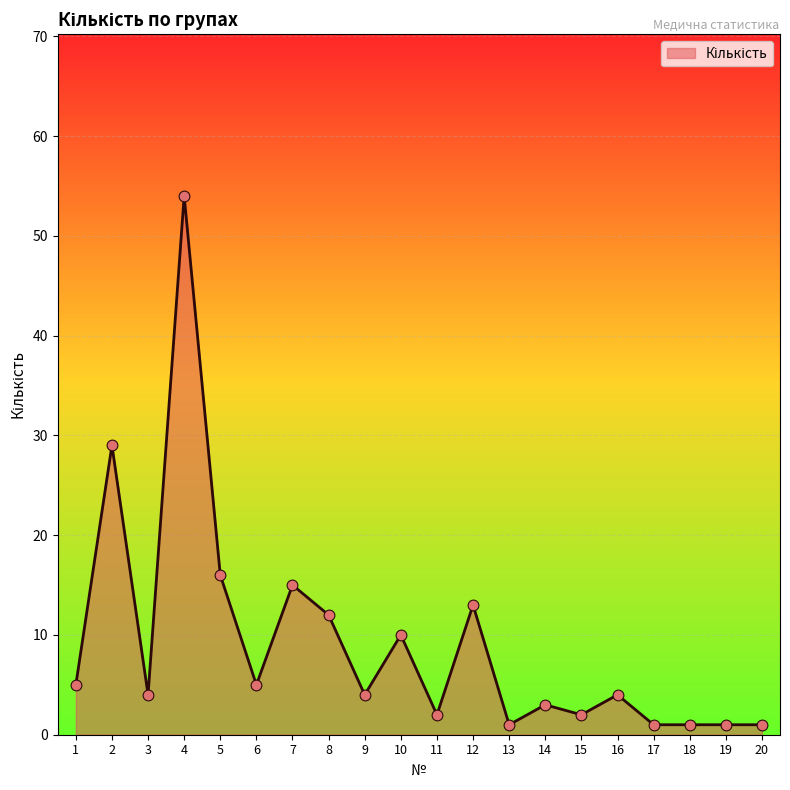

Which has a higher value, 19 or 2?

2